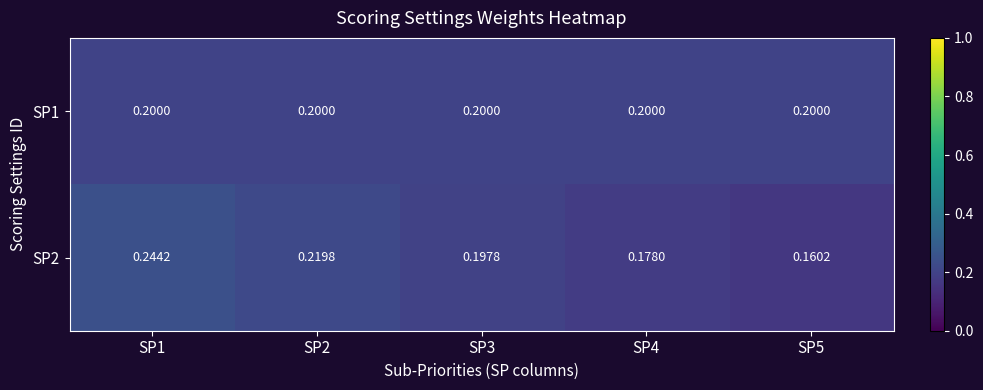

Which category has the highest value across all series?

SP1